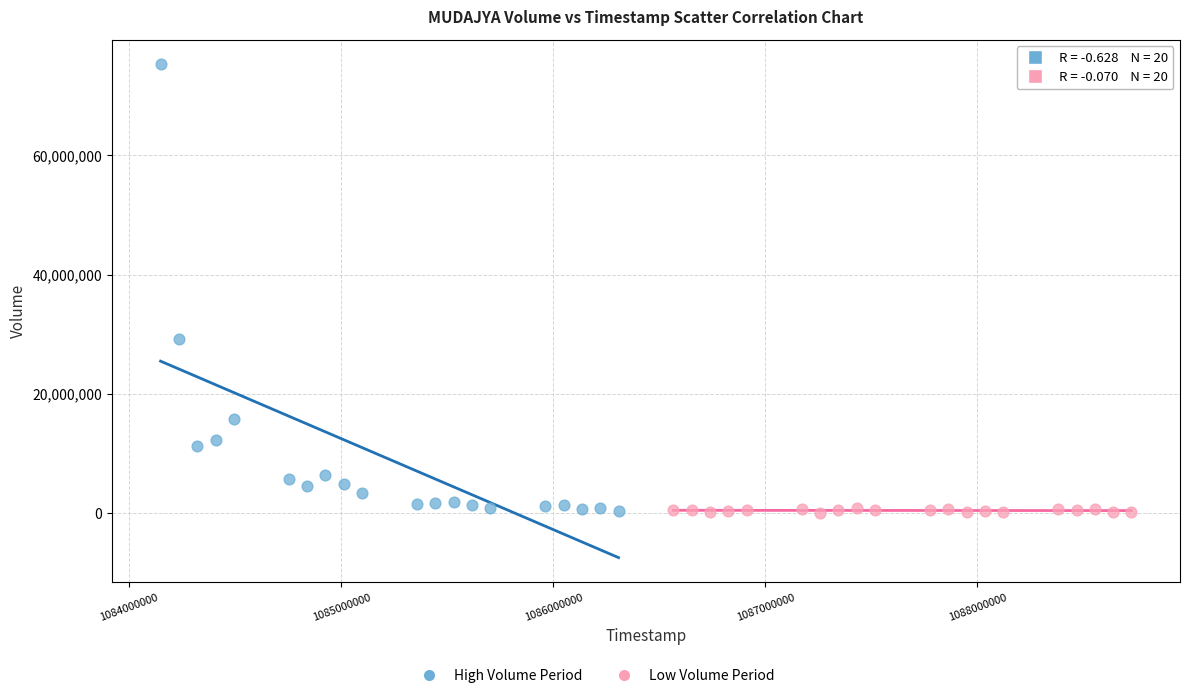

Which series has the widest spread of Y values?

High Volume Period